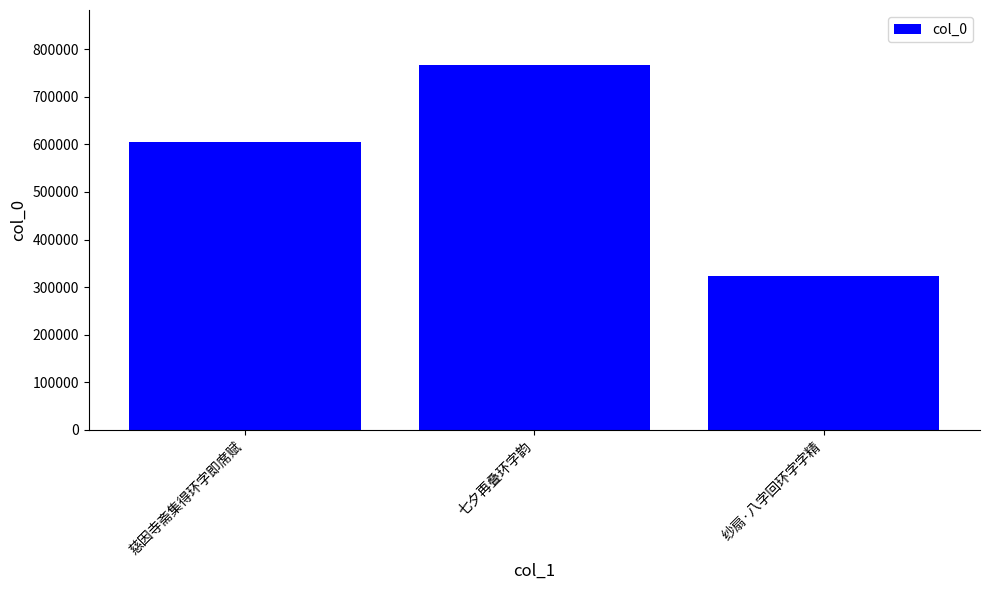

What is the minimum value shown in the chart?

324040